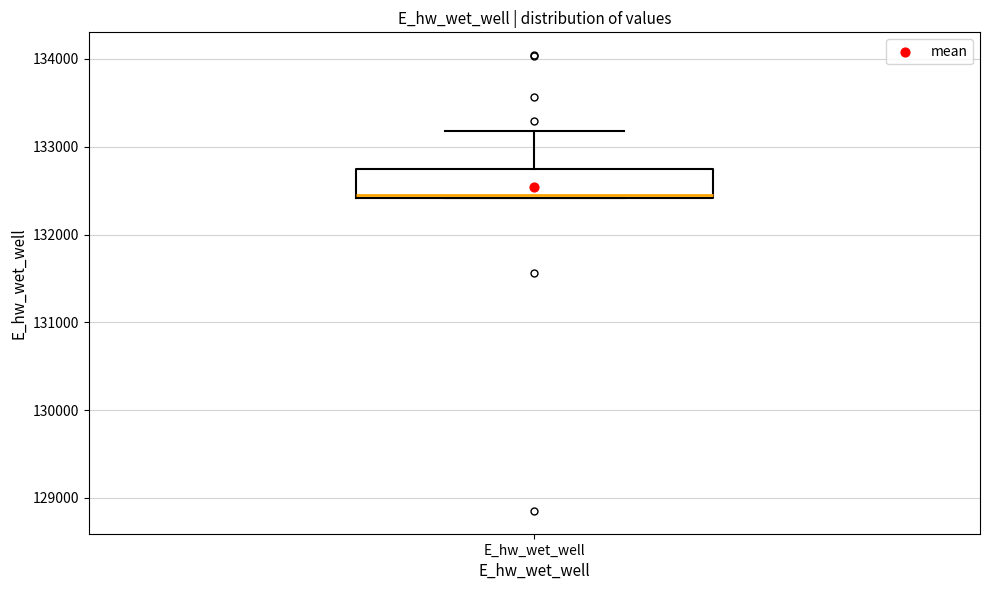

Where does the upper whisker of the box for E_hw_wet_well end on the y-axis? The values are not printed on the chart, so give them approximately, as read against the axis.

133200